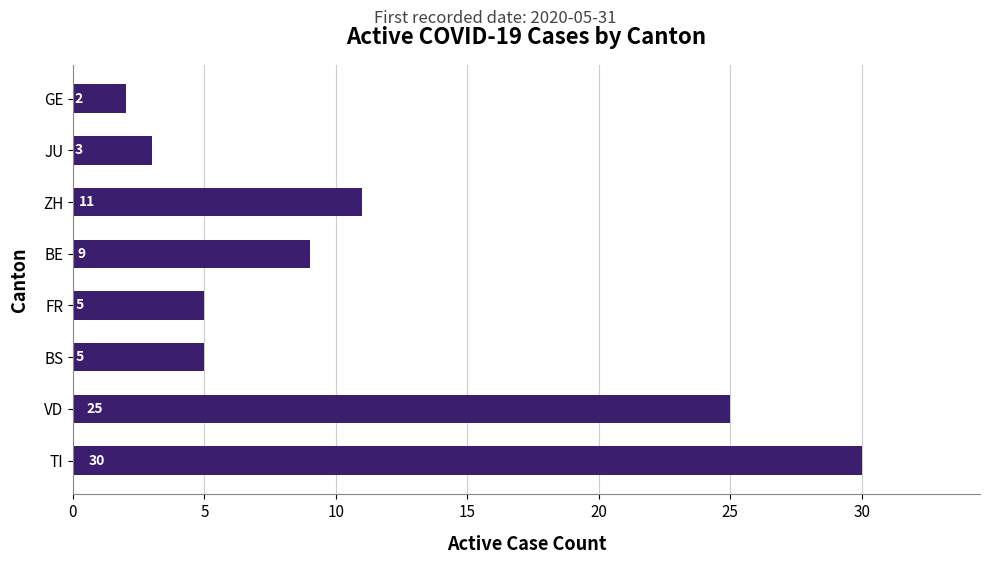

True or false: the data shows 7 at BS.

False